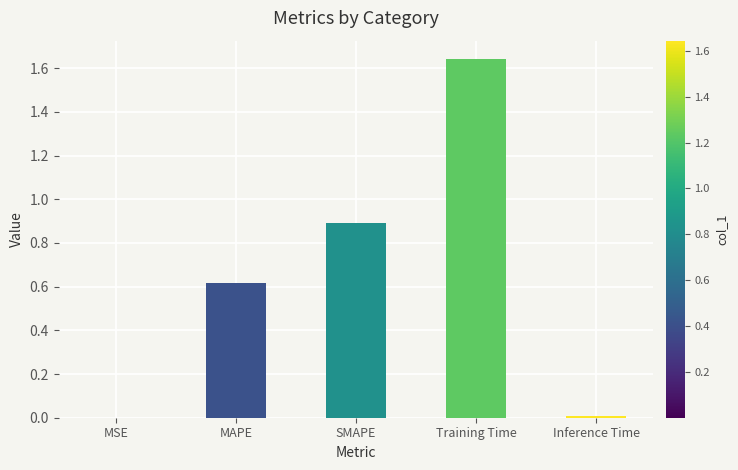

What is the sum of the values at MSE and SMAPE?

0.9